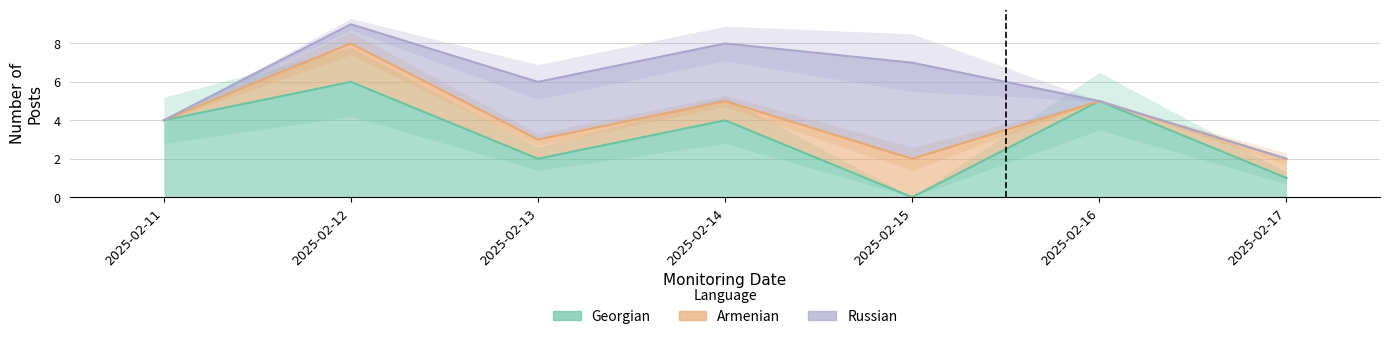

What is the sum of all Armenian values?

7